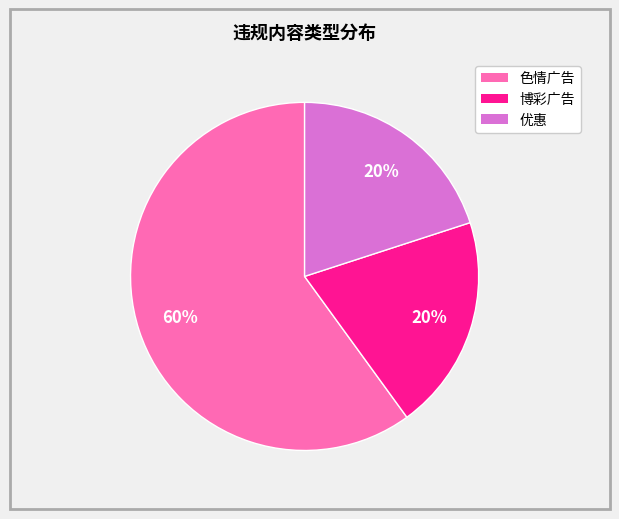

To the nearest percent, what portion does 优惠 represent?

20%